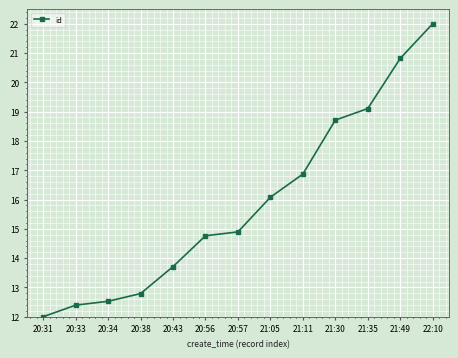

What position from the left is 20:43?

5